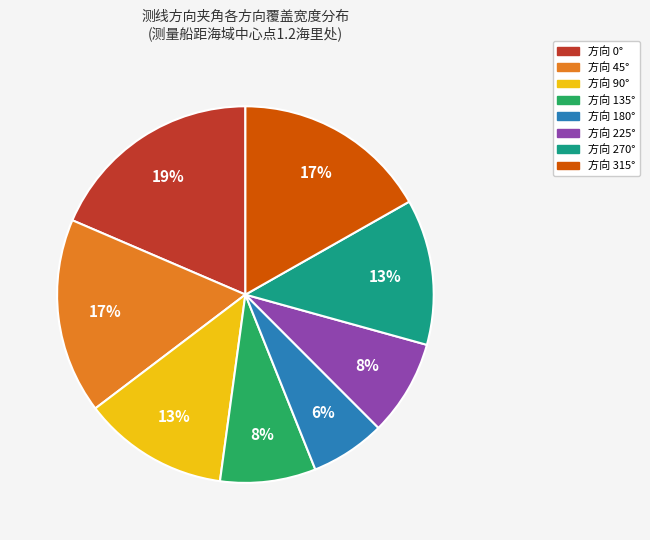

How many slices are in this pie chart?

8